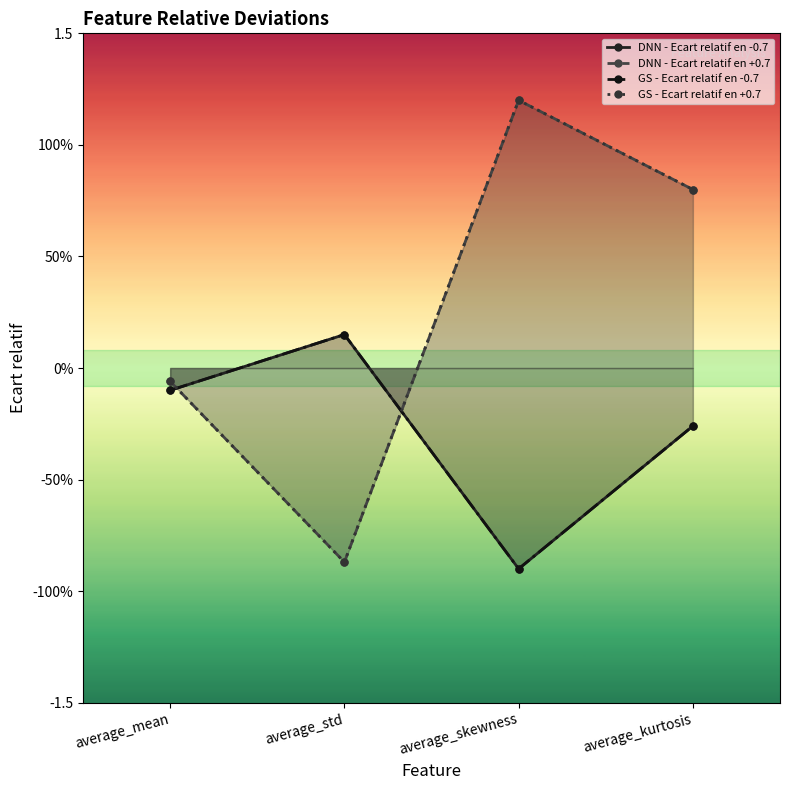

Where is DNN - Ecart relatif en -0.7 nearest to the value 0?

average_mean